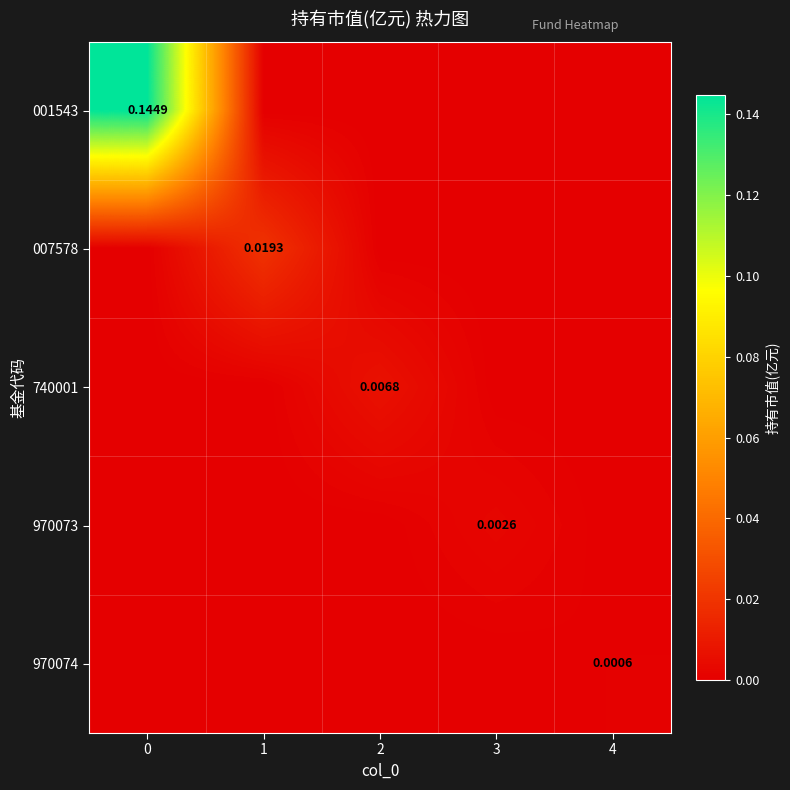

Which has a higher value, 1 or 4?

1